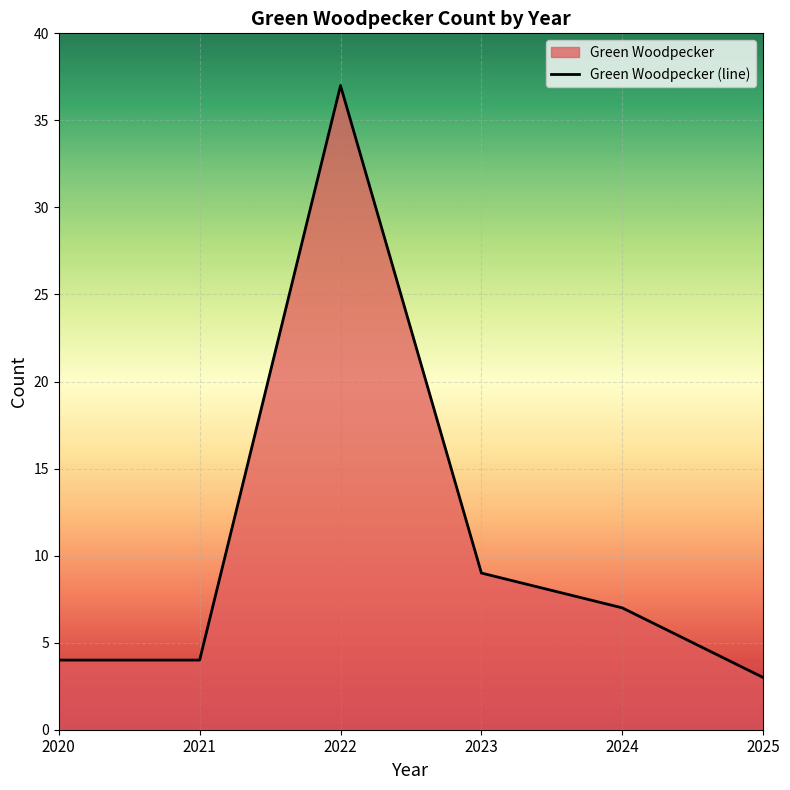

True or false: the data has more than 2 interior local peaks.

False